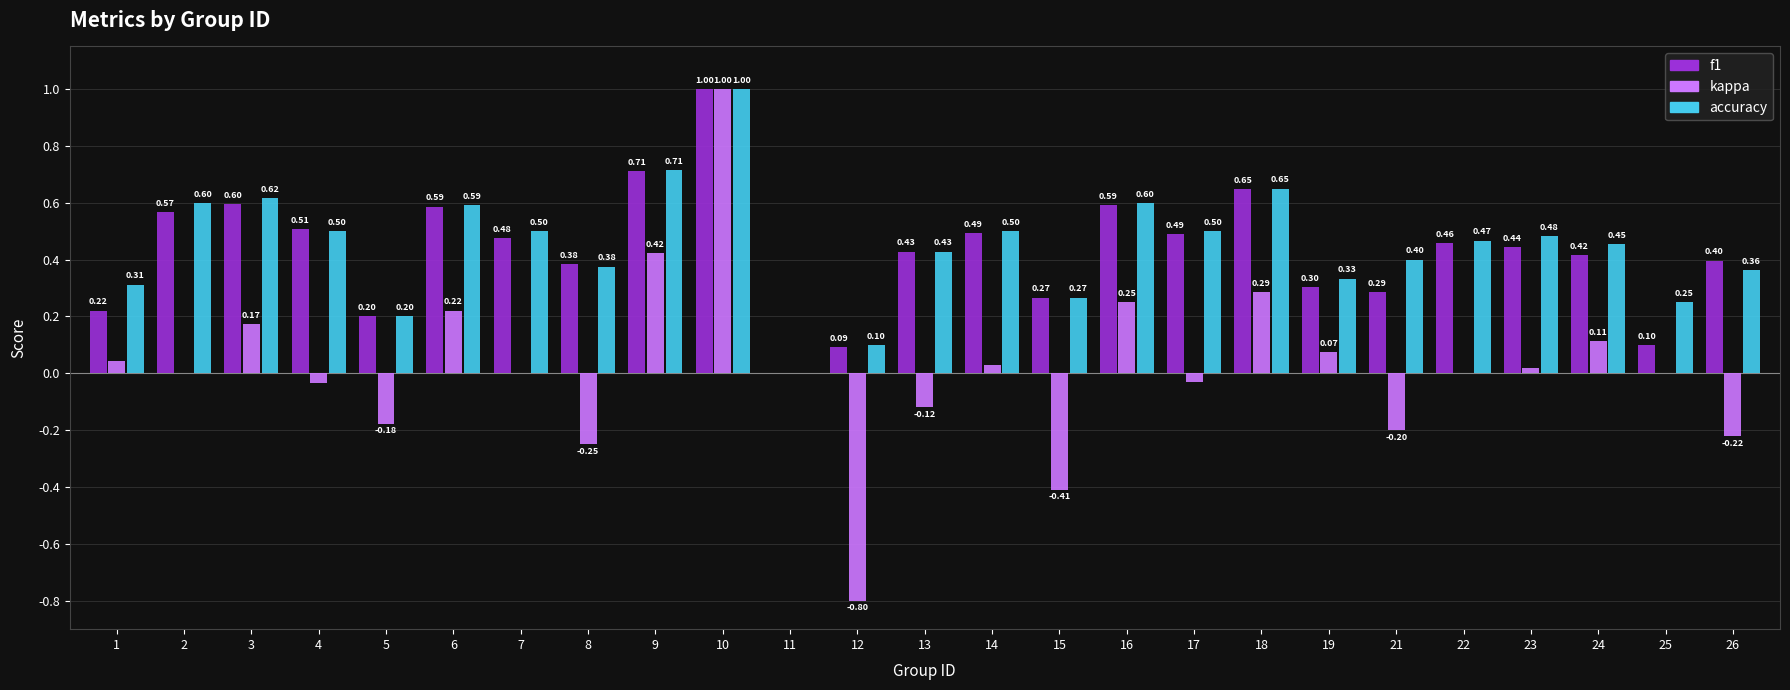

What are all the series names shown in the legend?

f1, kappa, accuracy